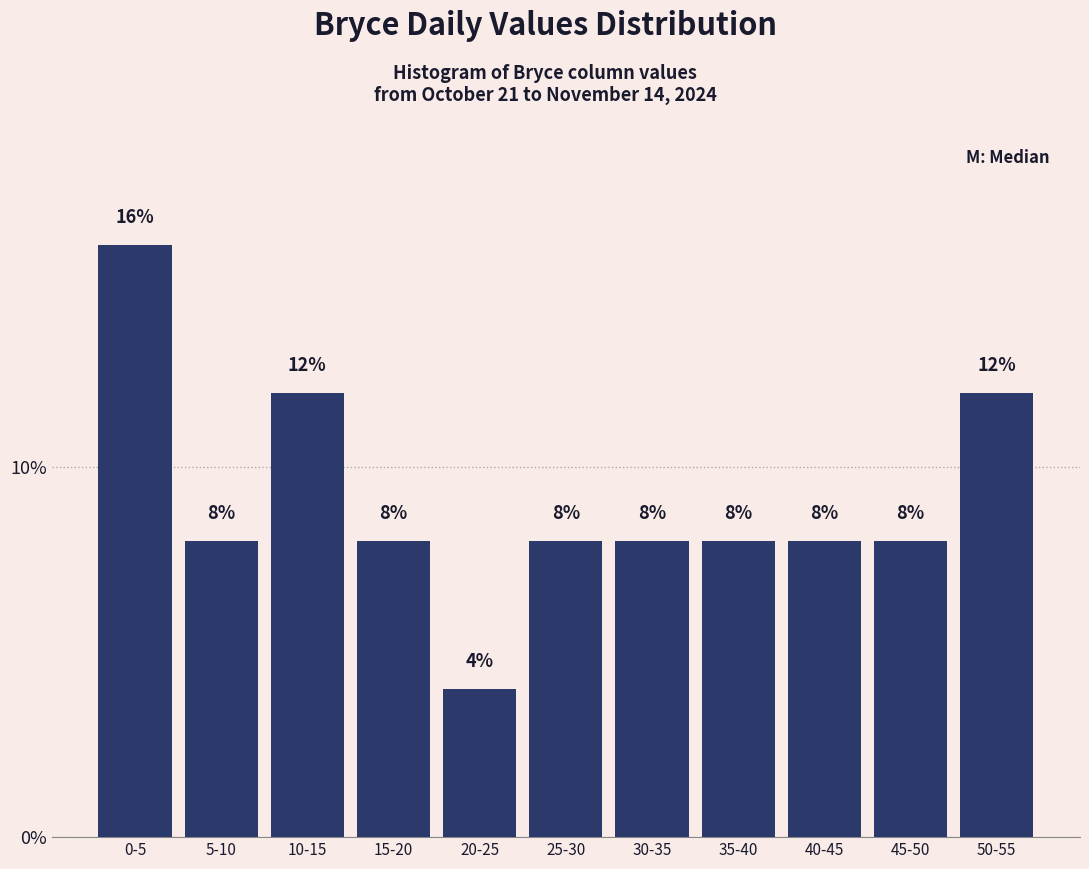

Reading left to right, what are all the values shown in this chart?

0-5=16	5-10=8	10-15=12	15-20=8	20-25=4	25-30=8	30-35=8	35-40=8	40-45=8	45-50=8	50-55=12